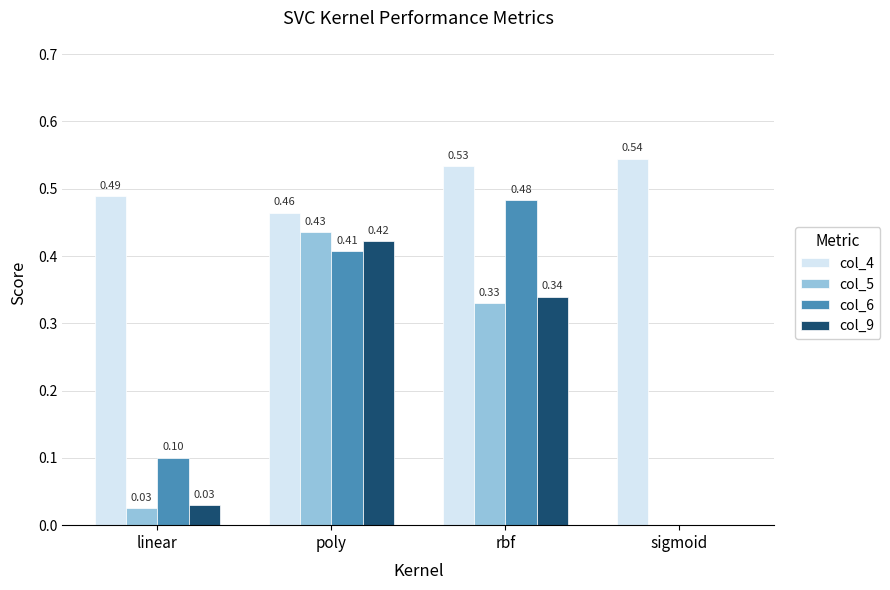

What are all the series names shown in the legend?

col_4, col_5, col_6, col_9